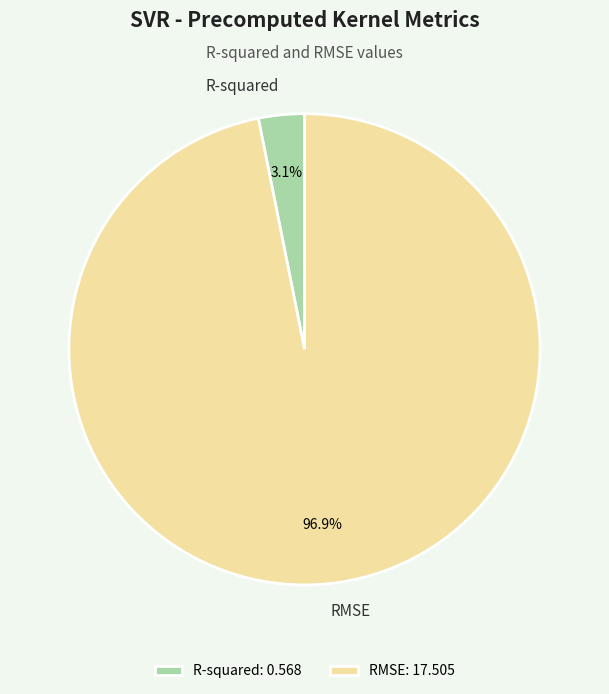

Which category accounts for the majority?

RMSE